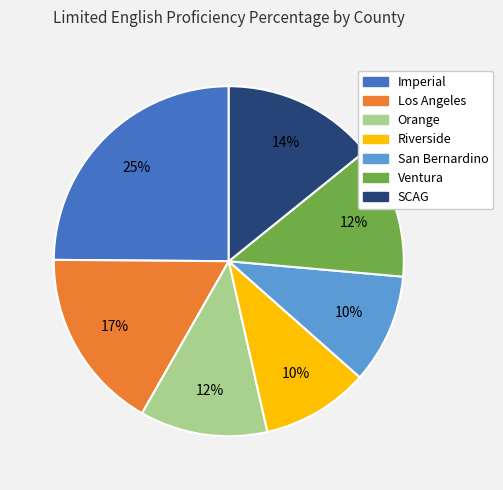

To the nearest percent, what is the combined percentage of Los Angeles and SCAG?

31%